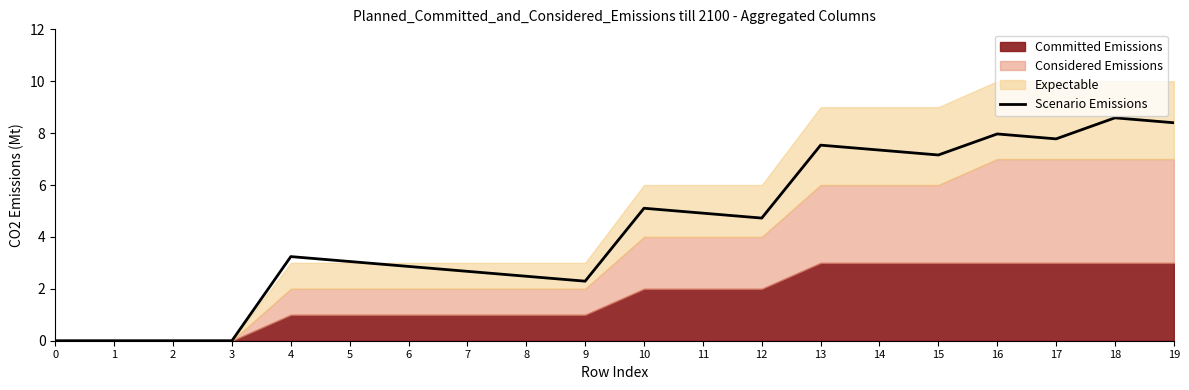

What is the value of the 11th point from the left?

5.1